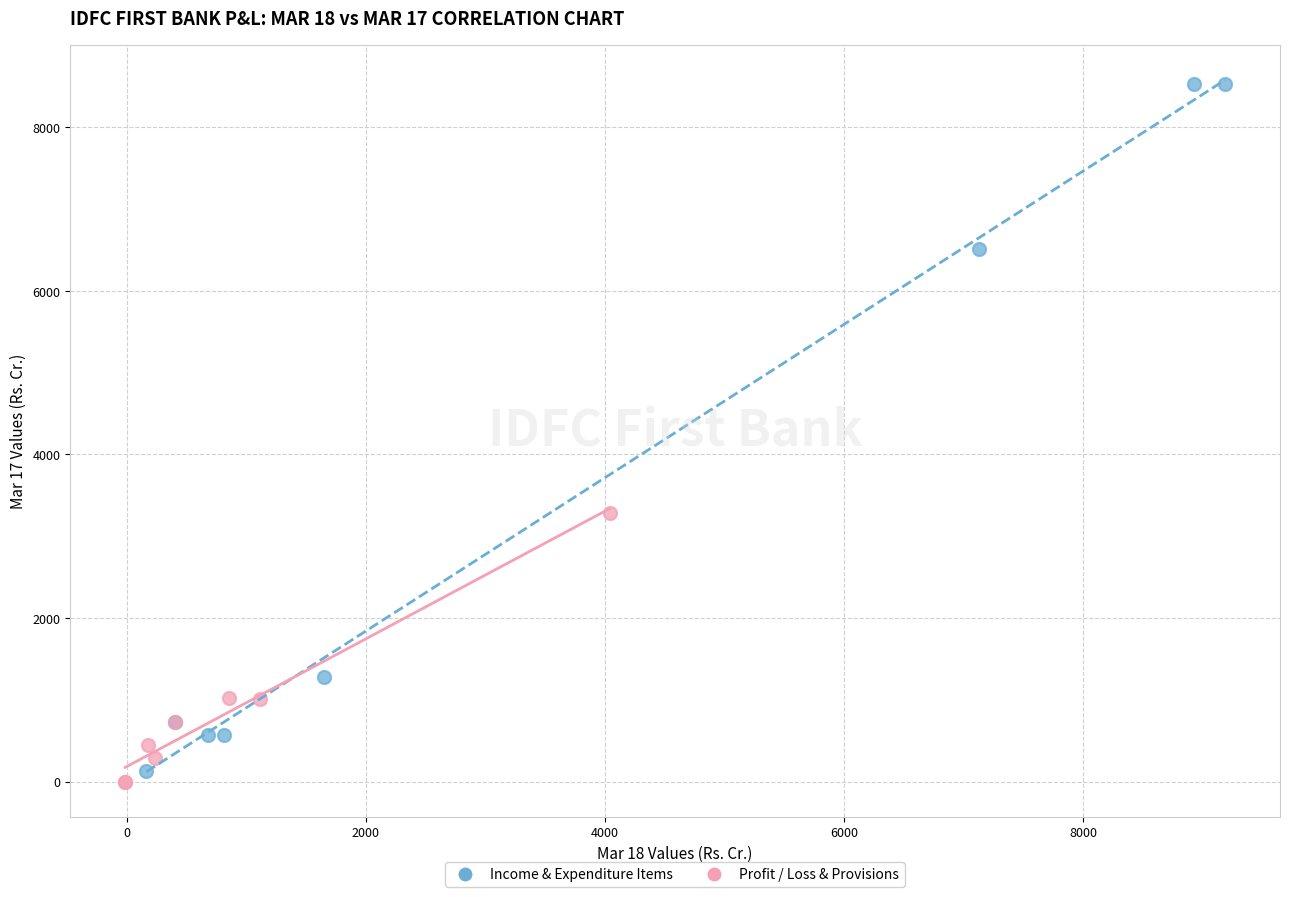

Which series contains the lowest Y value?

Profit / Loss & Provisions